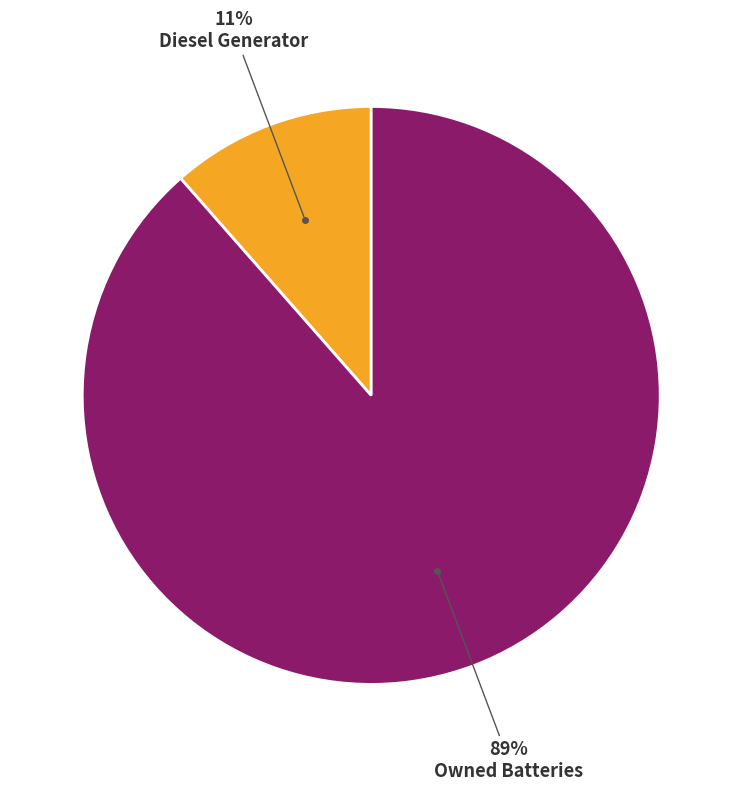

Is there a majority slice in this chart?

Yes